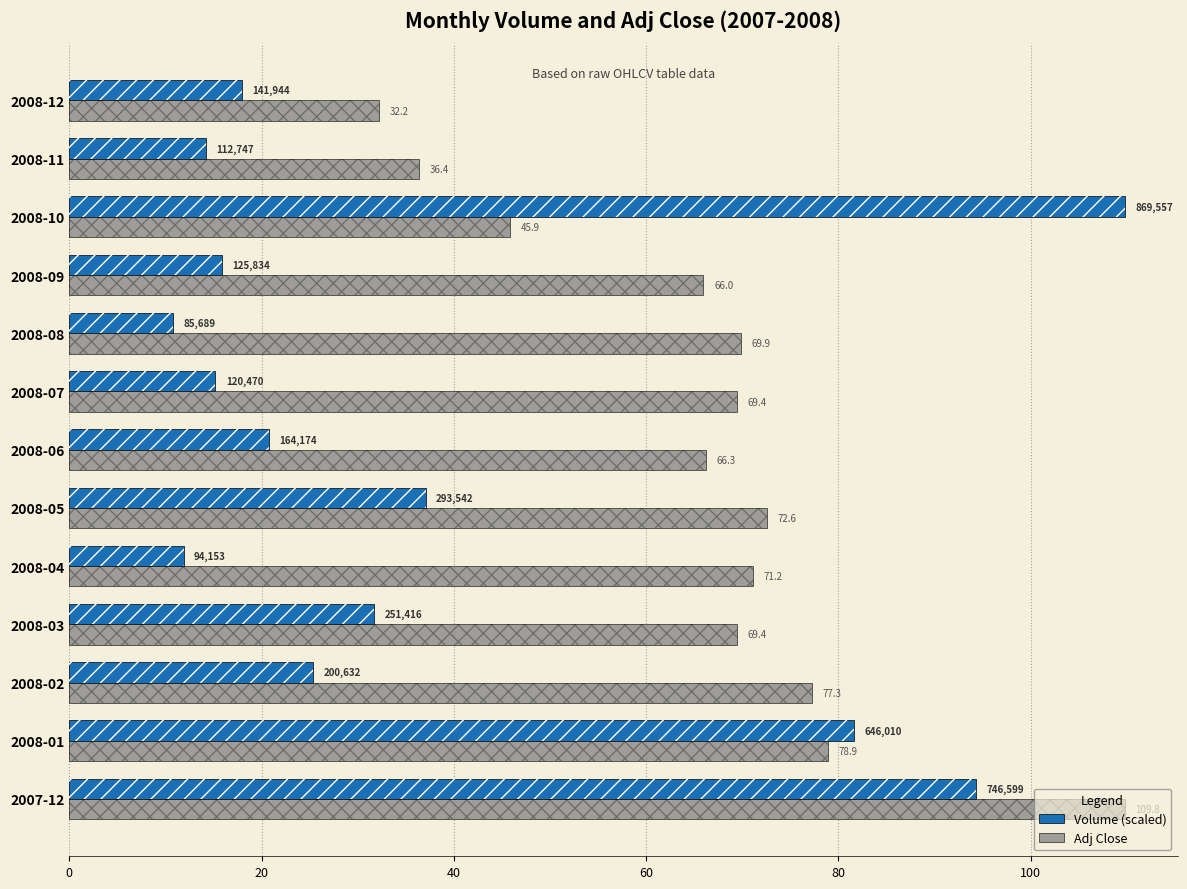

How many groups of bars are there?

13